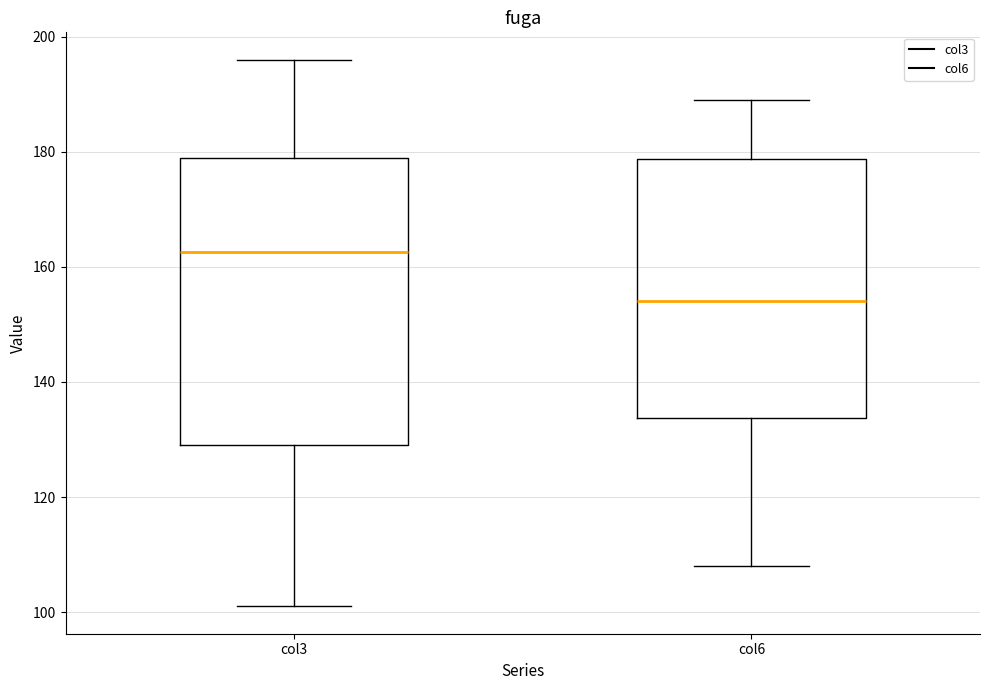

Which box has the highest median line?

col3